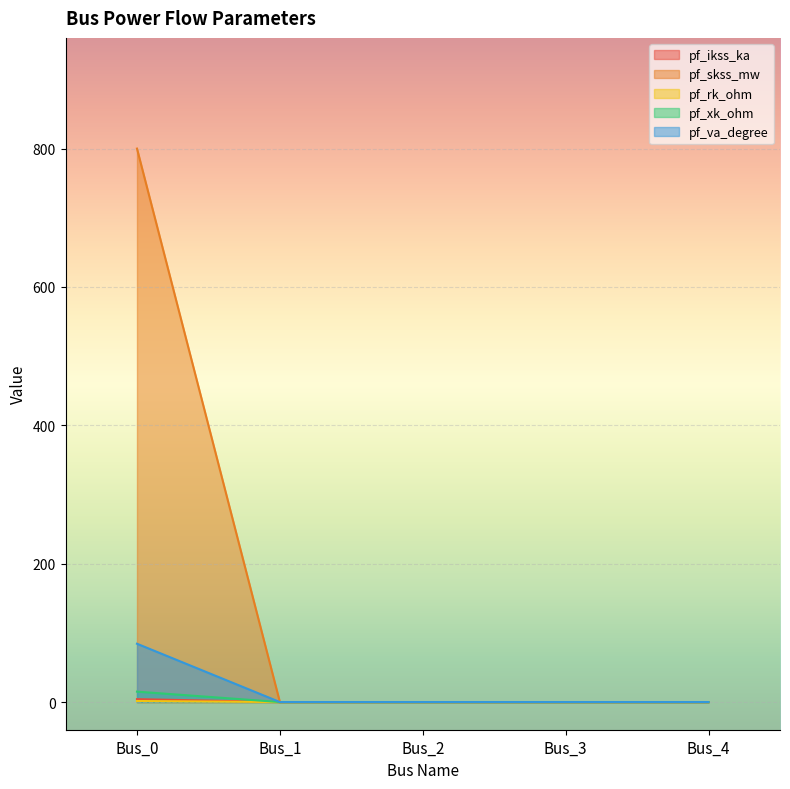

Which series has the widest spread of values?

pf_skss_mw